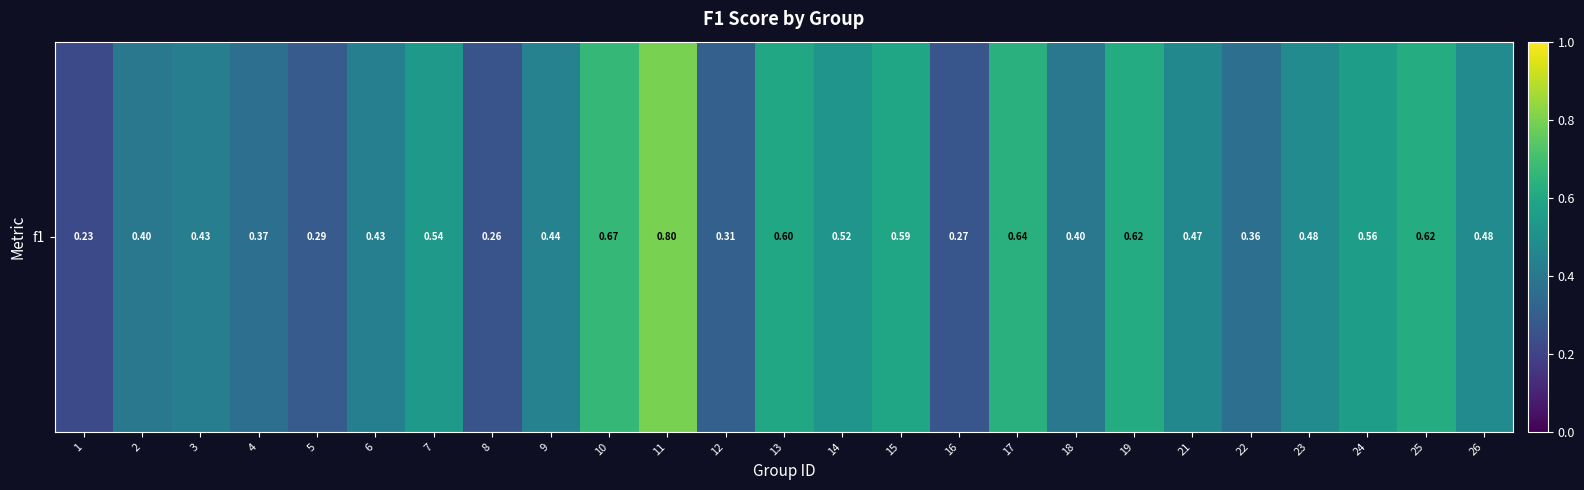

The value at 12 is 0.1. True or false?

False